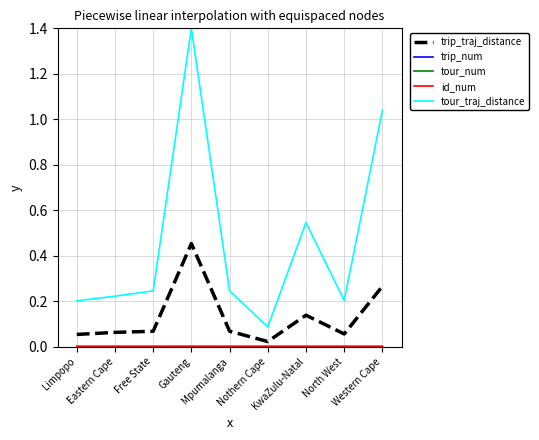

Which series has the largest total across all categories?

tour_traj_distance